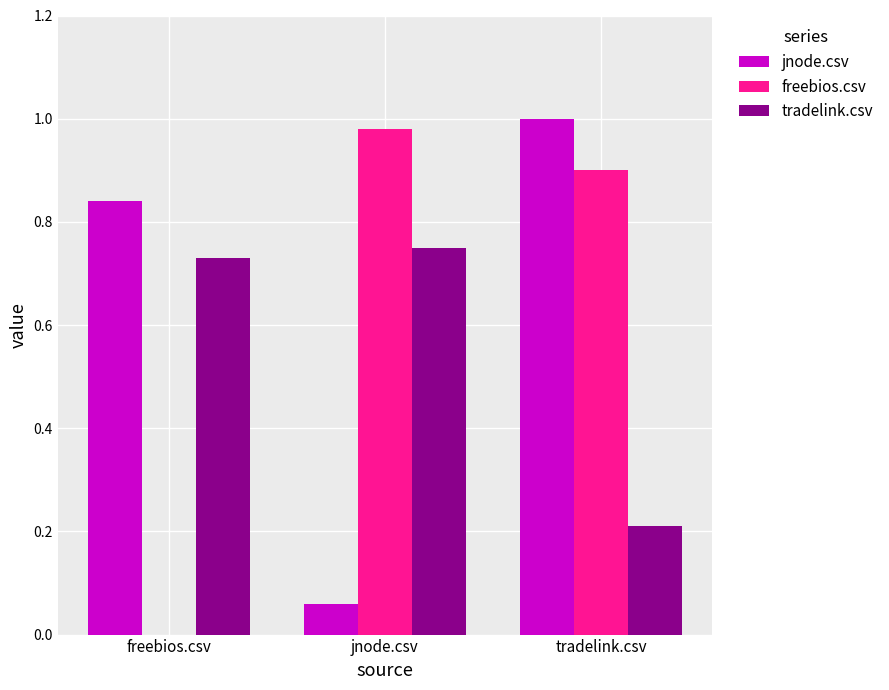

At which category is the sum across all series the highest?

tradelink.csv